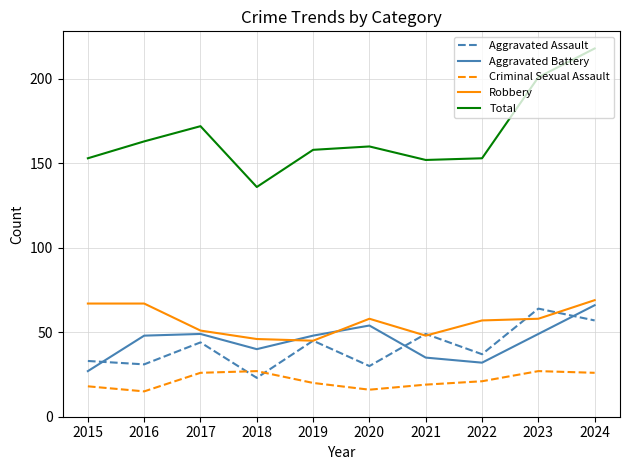

What is the maximum value for Criminal Sexual Assault?

27